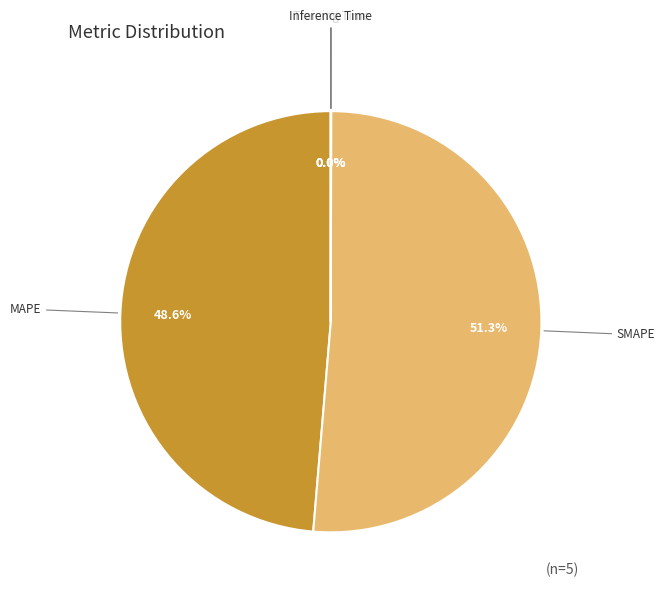

What portion of the pie excludes MAPE?

51.4%